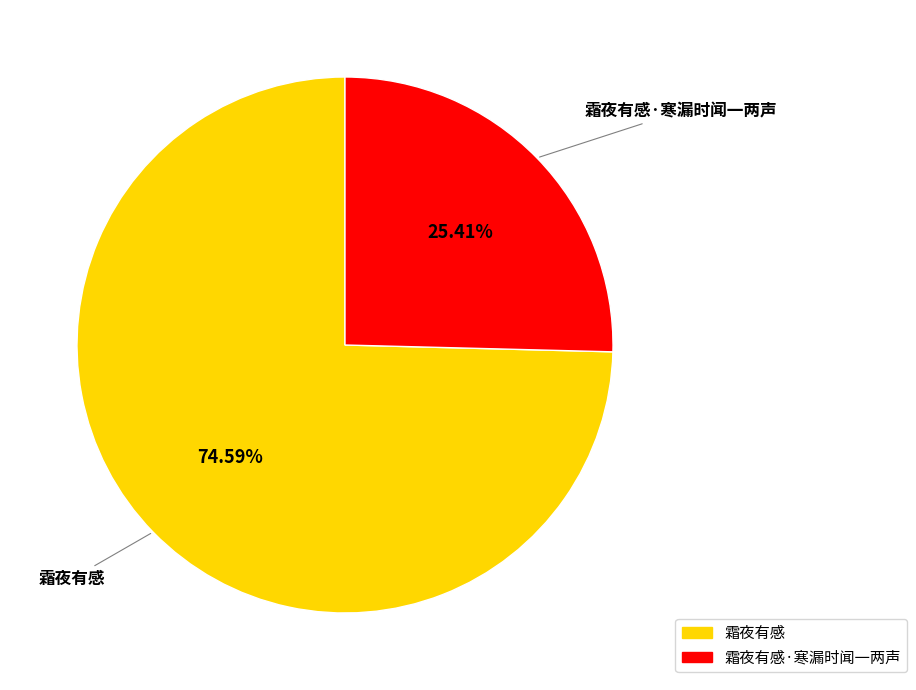

Does any single category account for the majority?

Yes